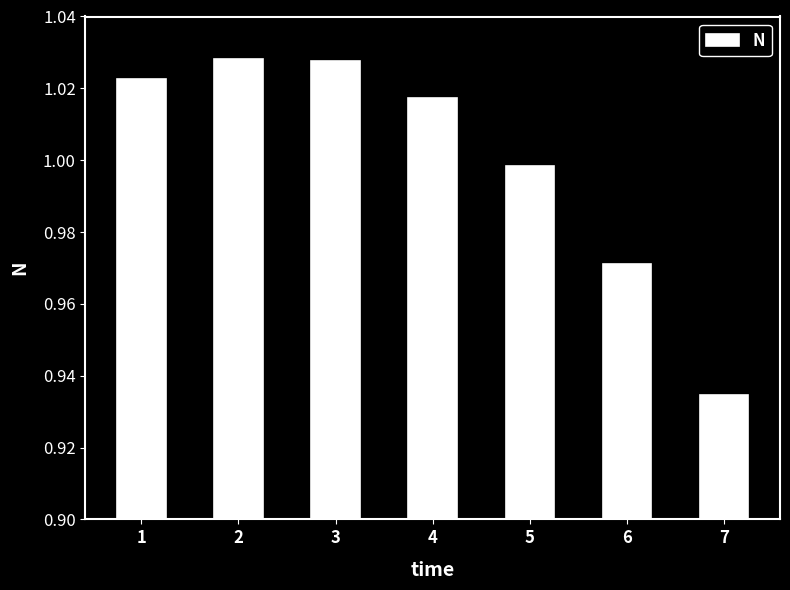

What is the difference between the maximum and minimum values?

0.1